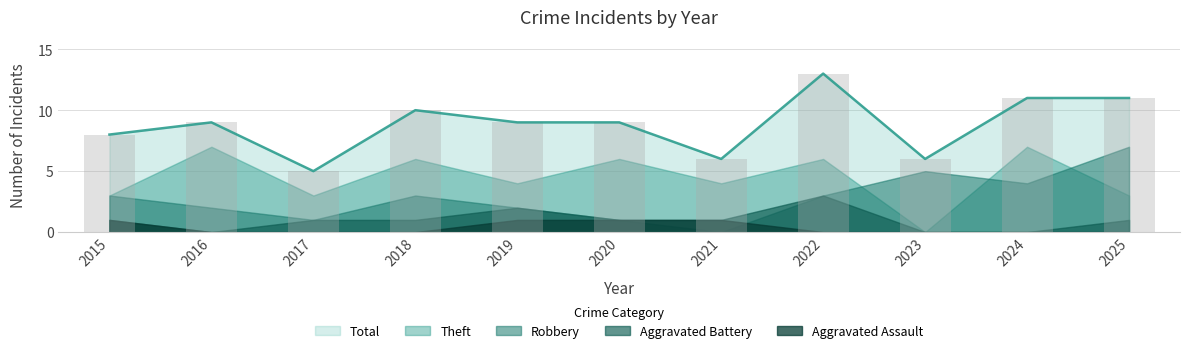

List the labels in order of Robbery value, largest first.

2025, 2023, 2024, 2015, 2018, 2022, 2016, 2019, 2017, 2020, 2021